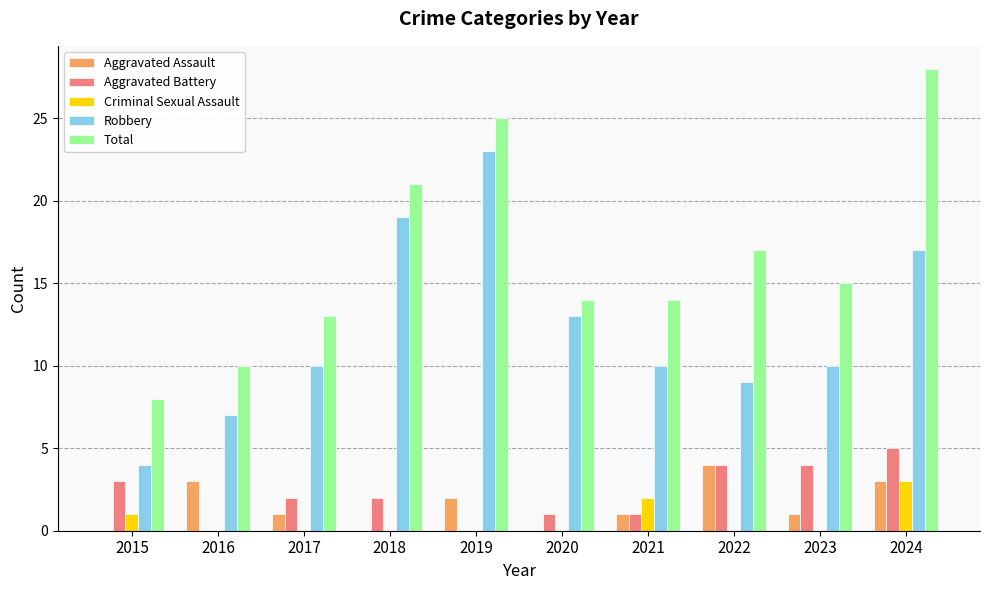

What is the average value of the Criminal Sexual Assault series?

1